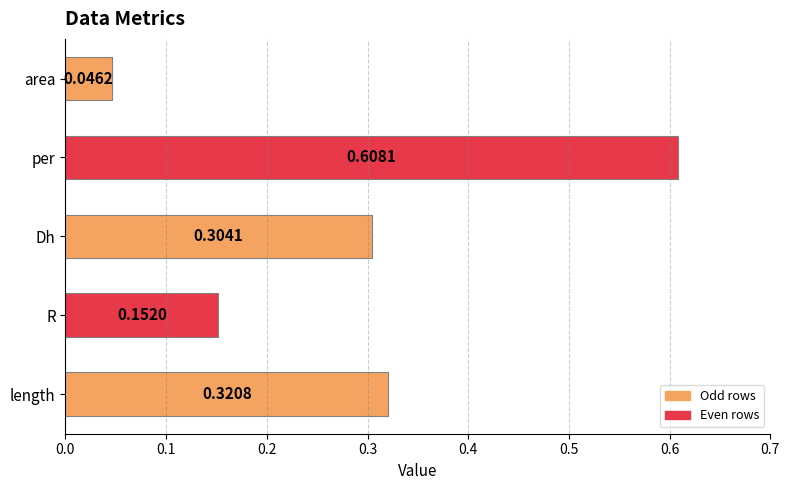

Which label corresponds to the largest value in the chart?

per